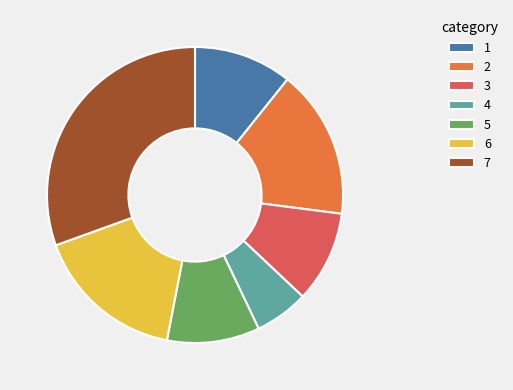

Combined, do 1 and 6 account for over 50%?

No